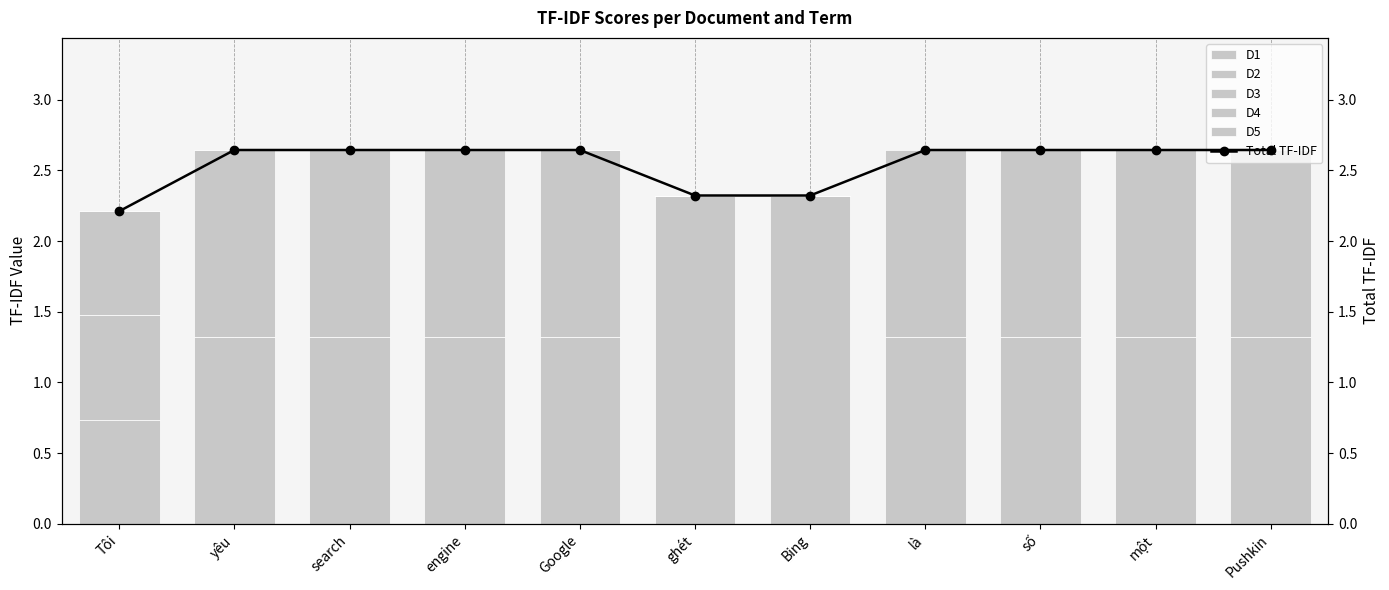

What is the label of the 7th bar from the right?

Google